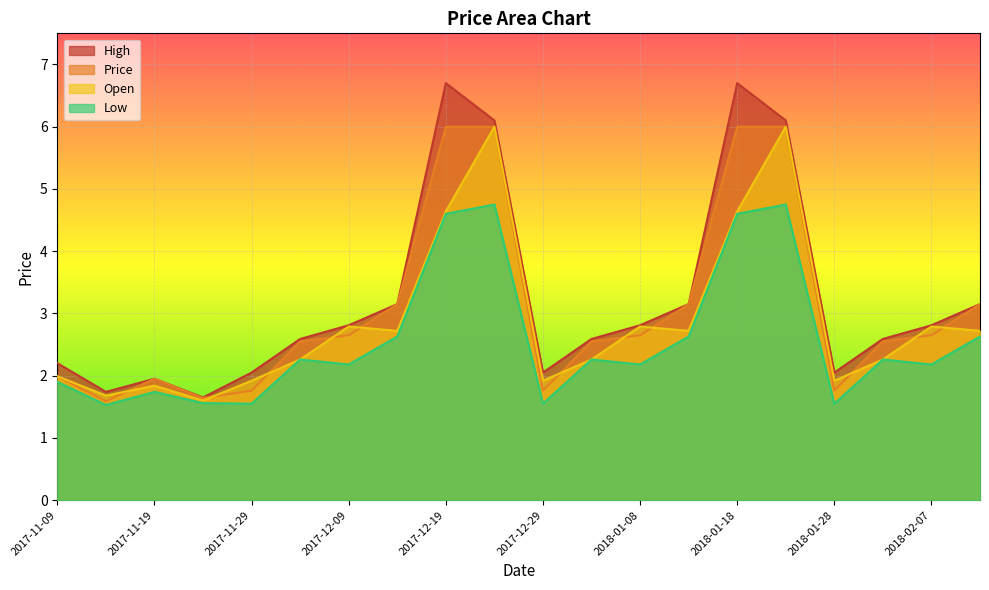

Which series has the largest range (max minus min)?

High